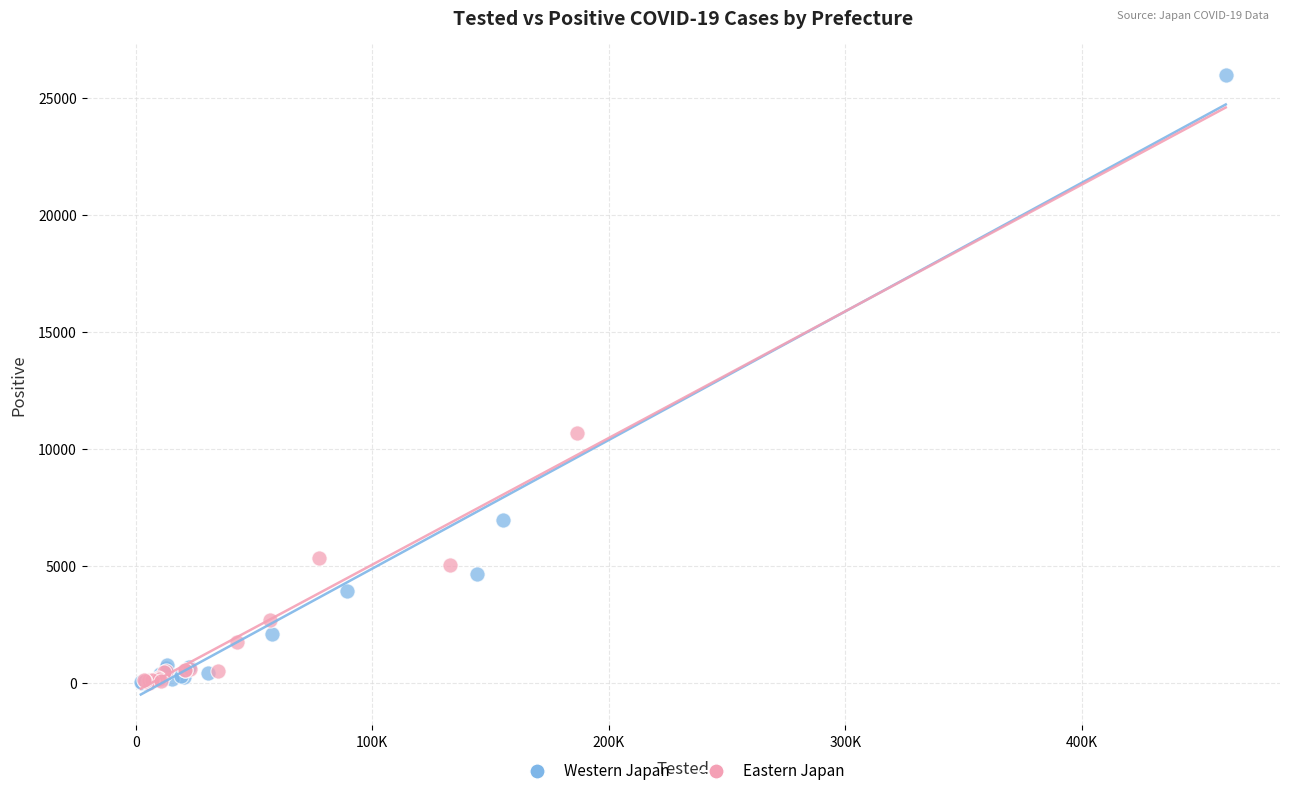

Which series reaches the maximum Y coordinate?

Western Japan